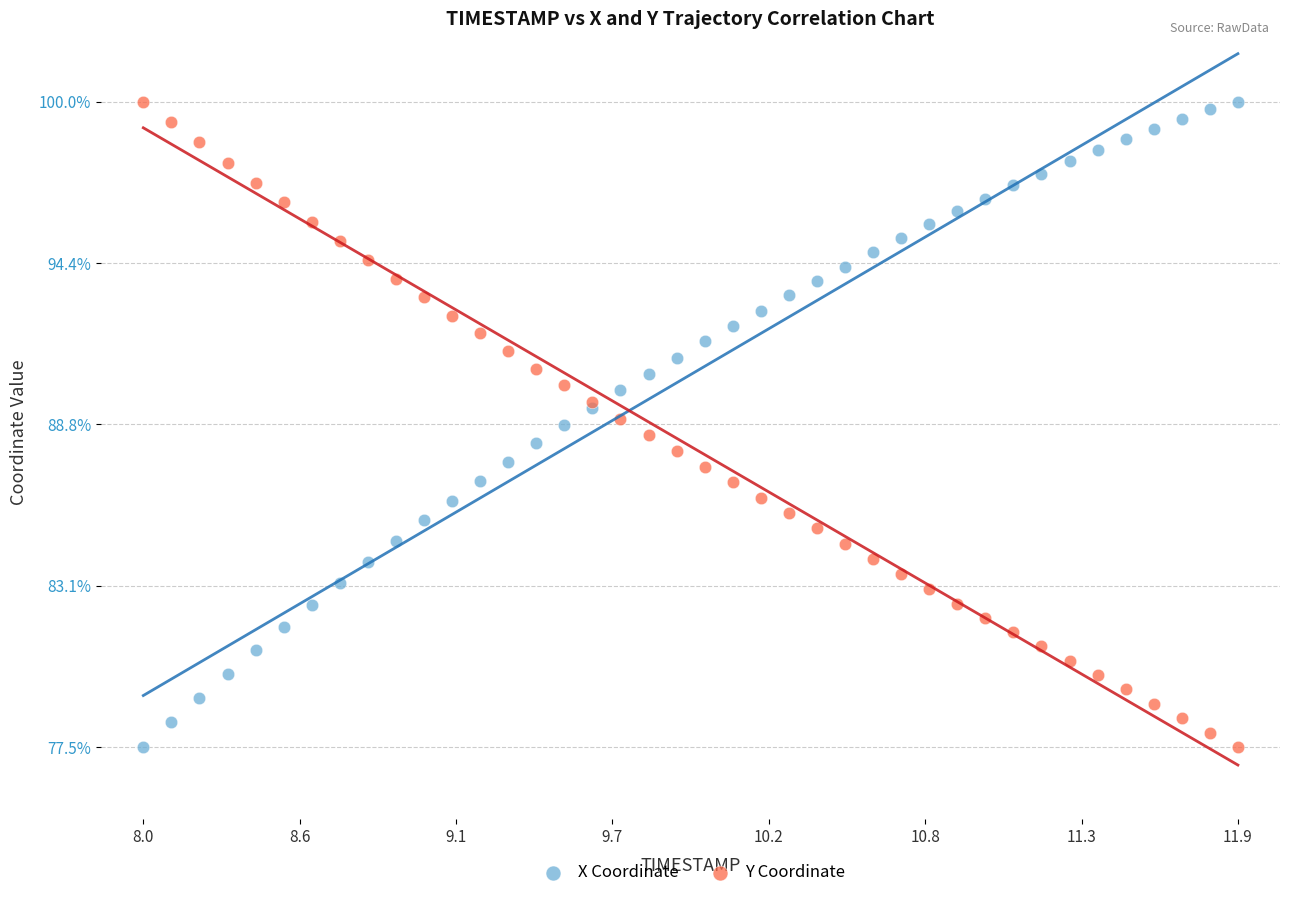

What is the X range (max minus min) for the scatter plot?

3.9